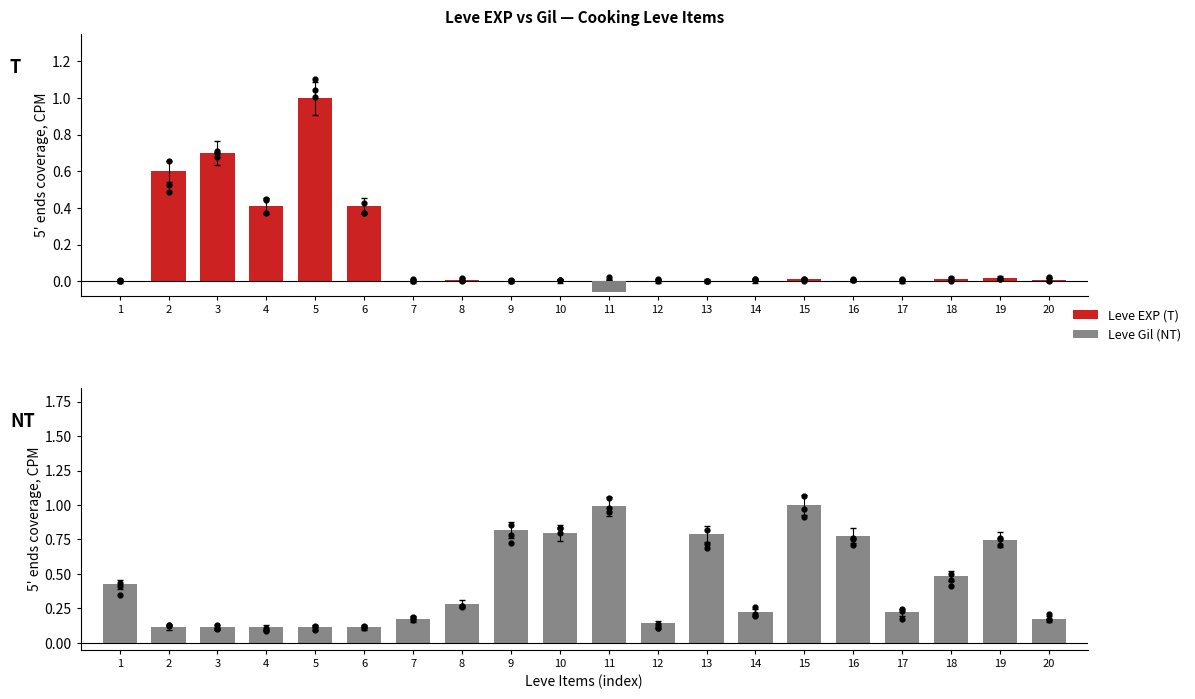

What are all the series names shown in the legend?

Leve EXP (T), Leve Gil (NT)